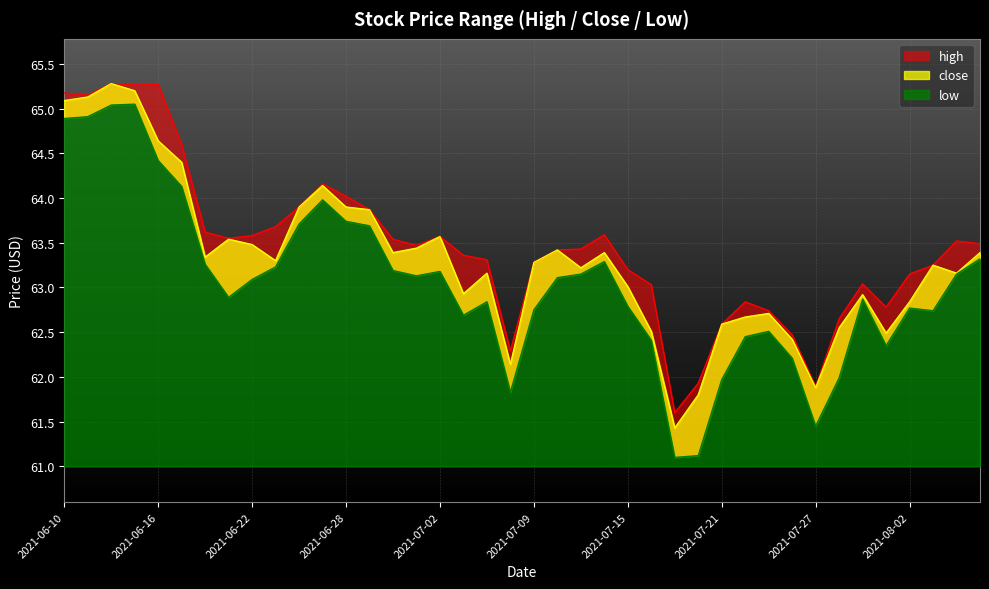

What is the sum of the high values at 2021-07-02 and 2021-07-29?

126.6